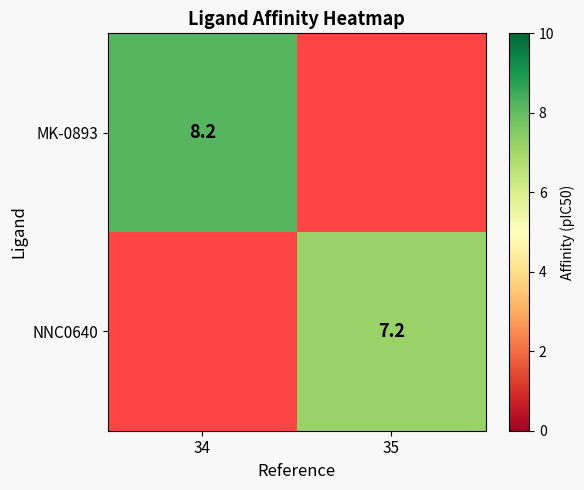

Is the value of MK-0893 at 34 greater than the value of NNC0640 at 35?

Yes